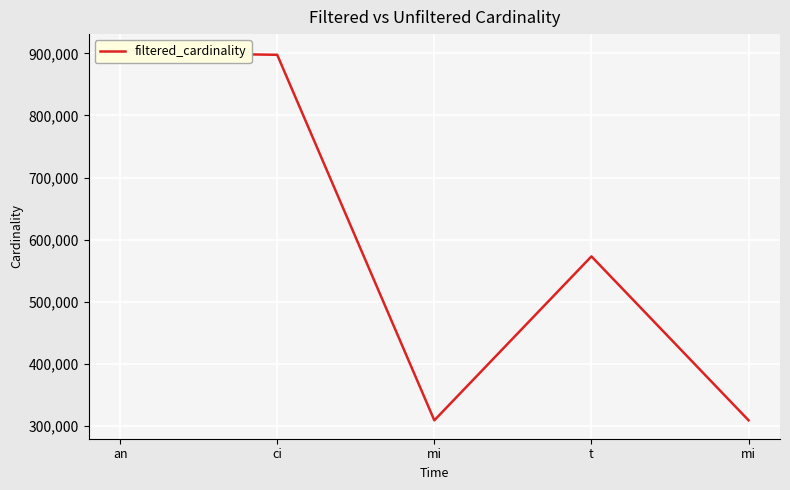

What is the value of the 4th point from the left?

573263